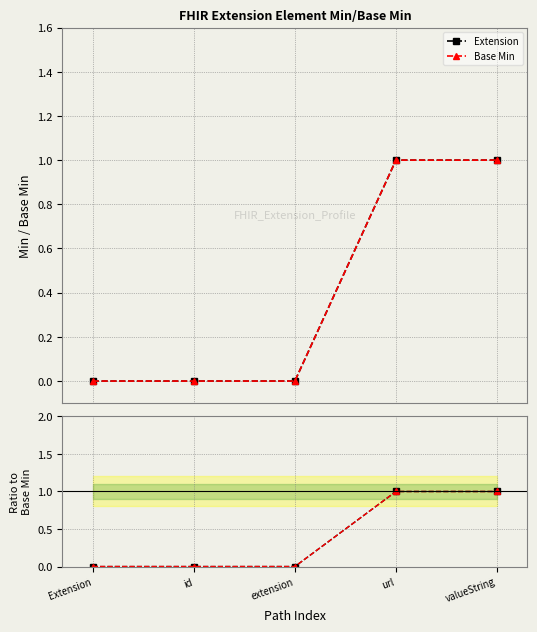

What is the average value of the Extension series?

0.4